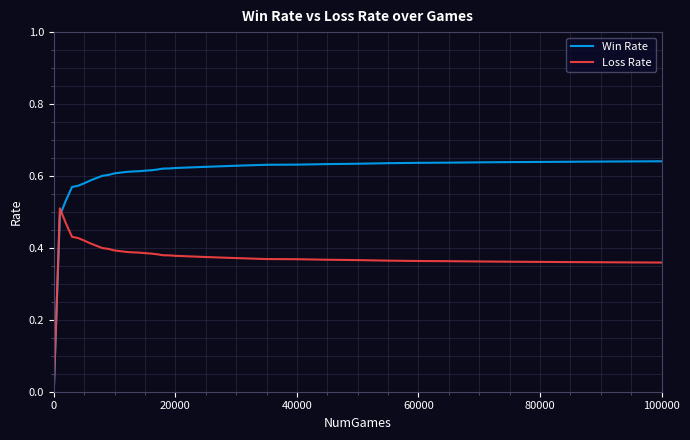

Which series has the largest range (max minus min)?

Win Rate